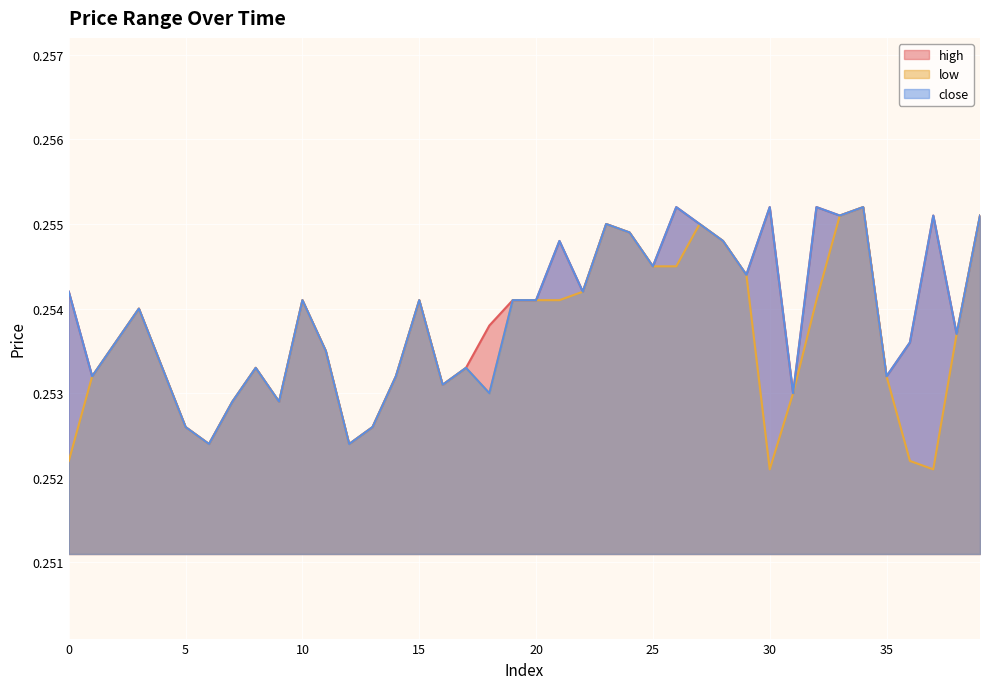

Which series has the largest range (max minus min)?

low